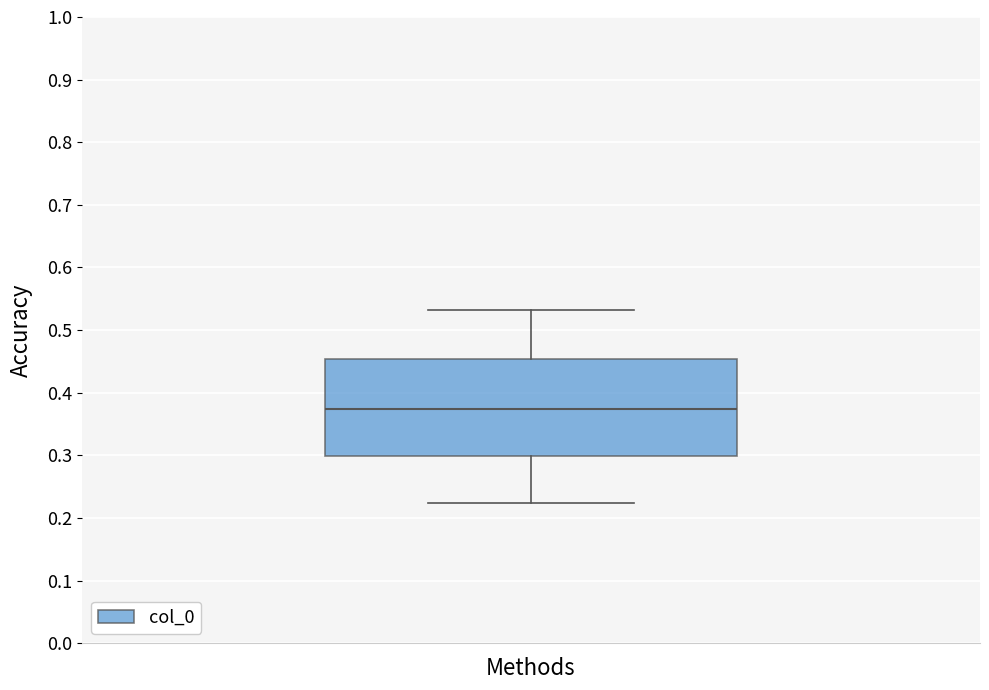

Where does the median line of the box sit on the y-axis? The values are not printed on the chart, so give them approximately, as read against the axis.

0.37